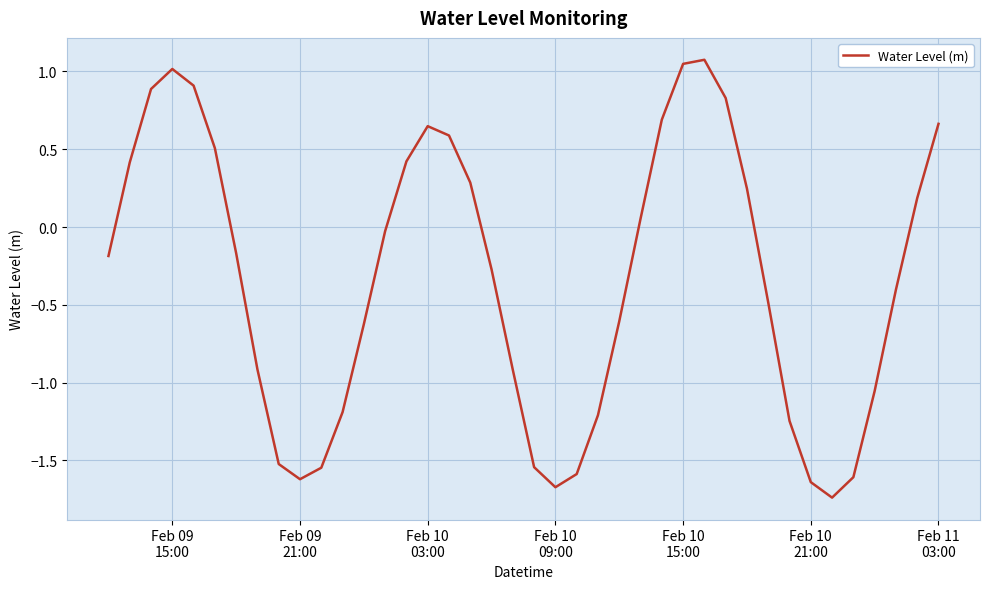

What is the greatest value displayed?

1.1